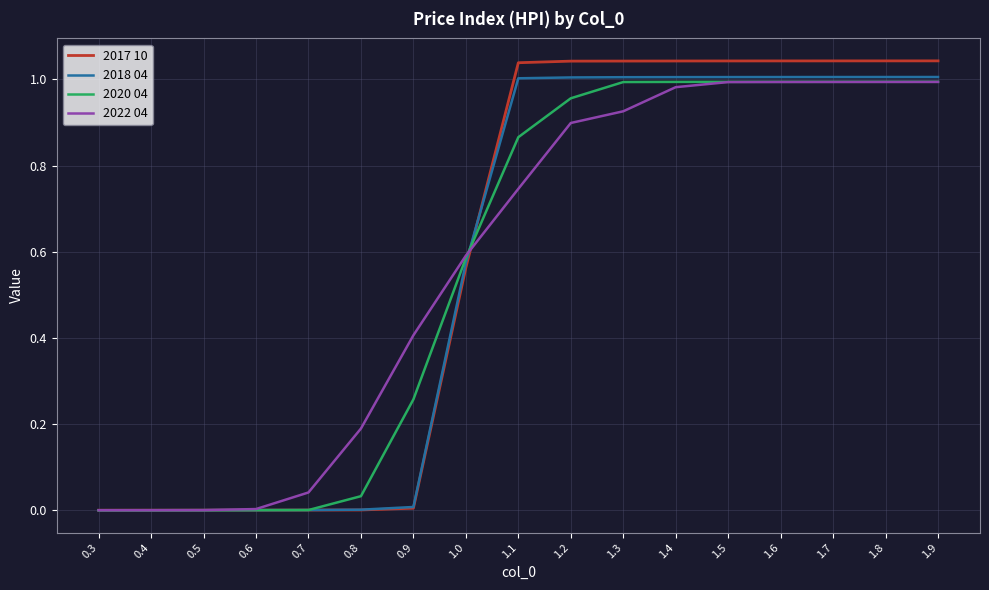

What is the total value across all series at 1.0?

2.3